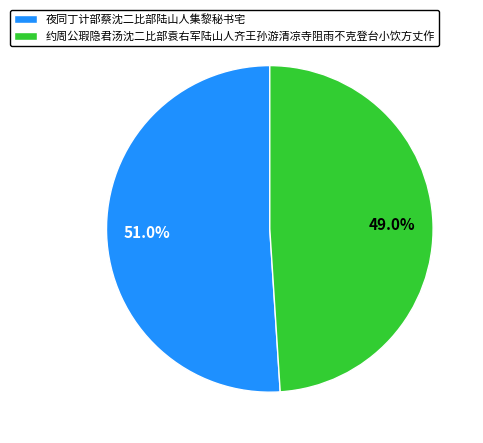

Is it true that 夜同丁计部蔡沈二比部陆山人集黎秘书宅 is 39% of the pie?

False